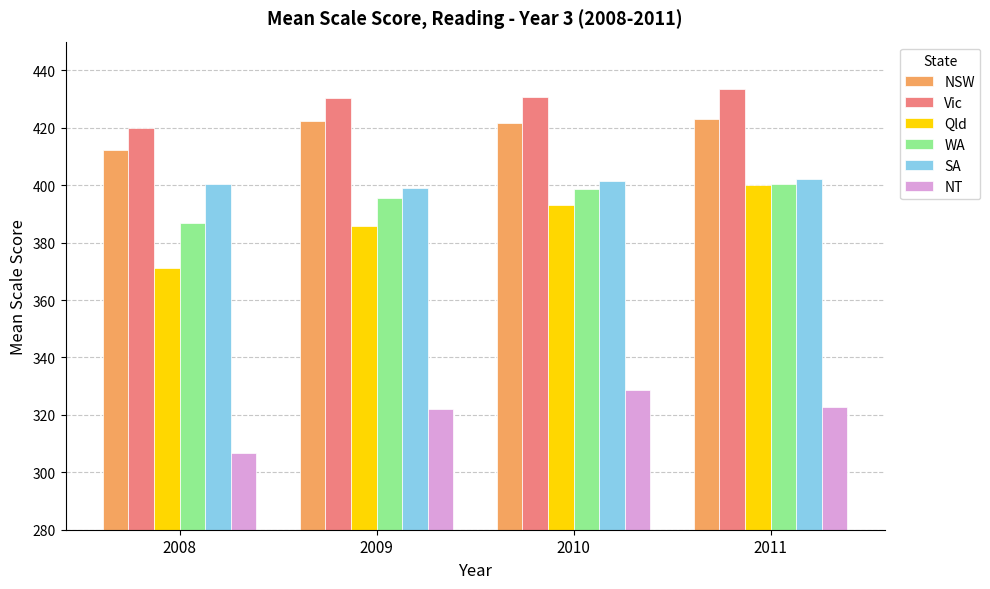

At 2009, list the series in order from smallest to largest.

NT, Qld, WA, SA, NSW, Vic